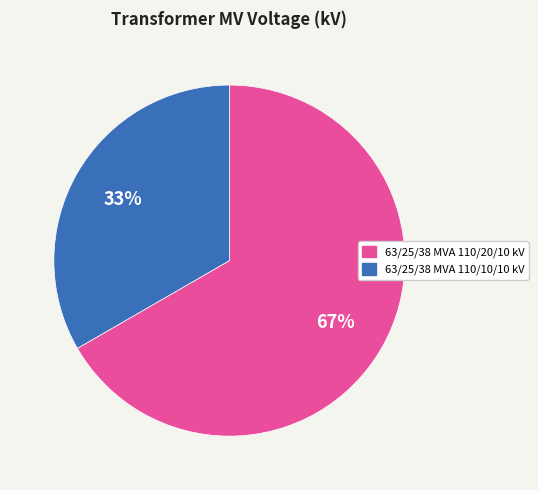

To the nearest percent, what is the average slice percentage?

50%